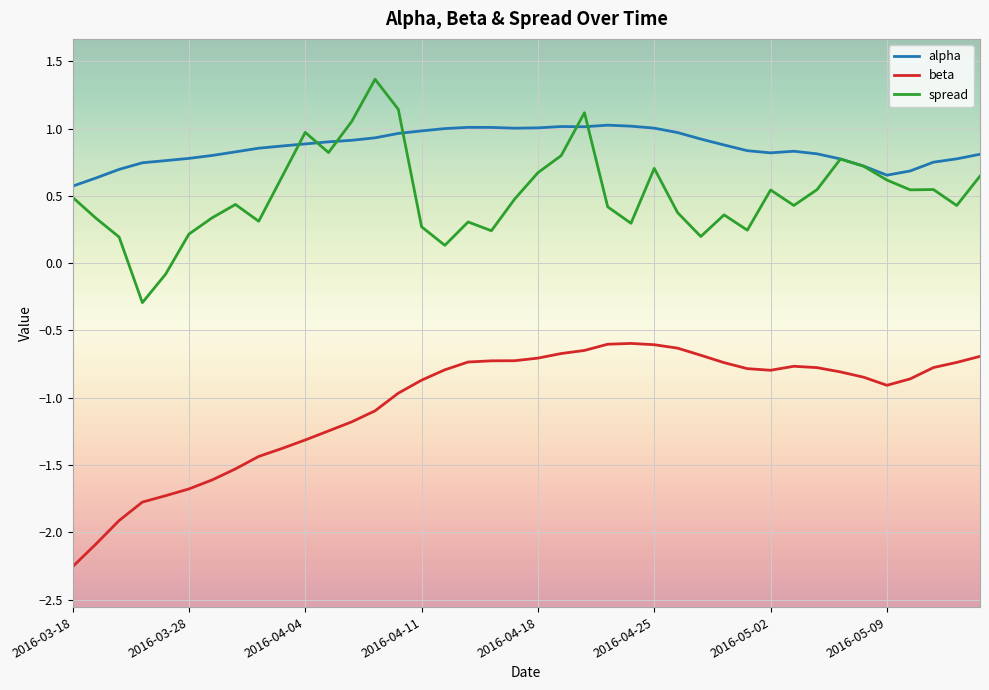

What is the greatest value displayed?

1.4